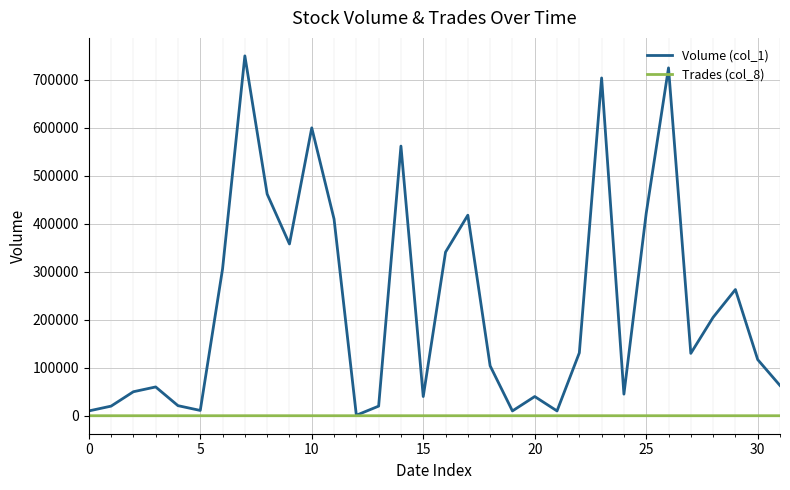

What is the maximum value shown in the chart?

750000